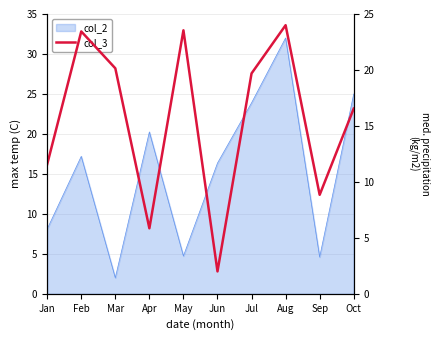

Is it true that the value at Oct is 16.5?

True